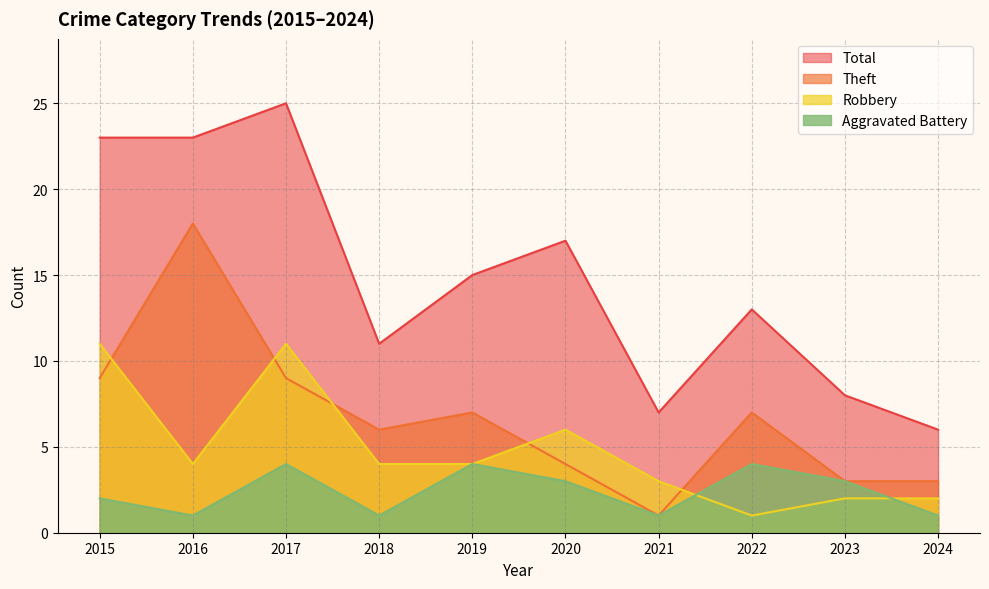

Reading left to right, what are all the values shown in this chart?

Aggravated Battery: 2	1	4	1	4	3	1	4	3	1
Robbery: 11	4	11	4	4	6	3	1	2	2
Theft: 9	18	9	6	7	4	1	7	3	3
Total: 23	23	25	11	15	17	7	13	8	6